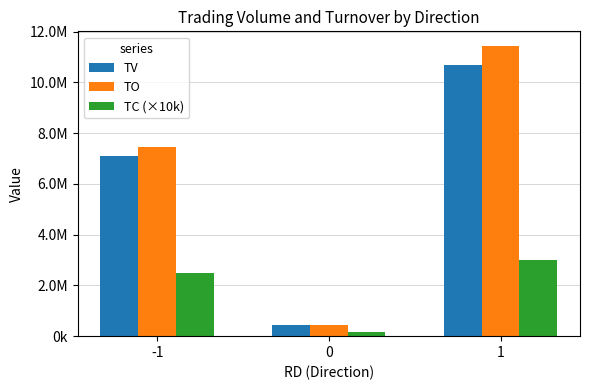

What is the smallest value displayed?

170000